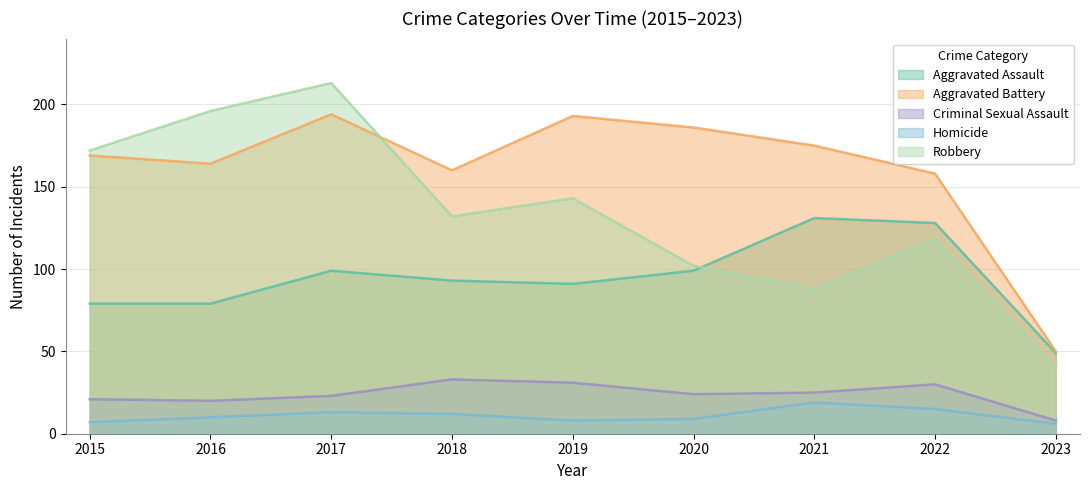

How many times do Robbery and Aggravated Battery cross each other?

1